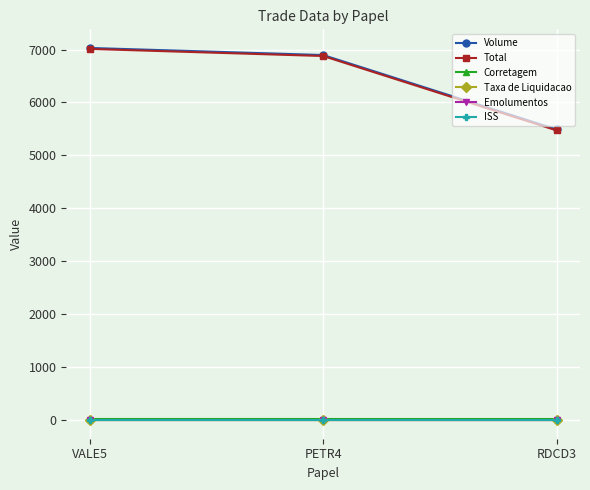

The value of Volume at RDCD3 is 5490.0. True or false?

True